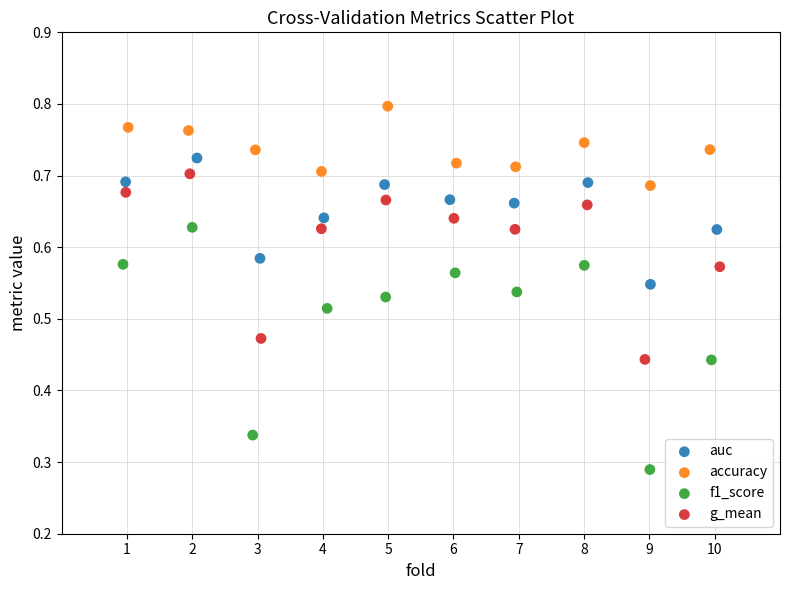

Which series has the largest Y range (max minus min)?

f1_score